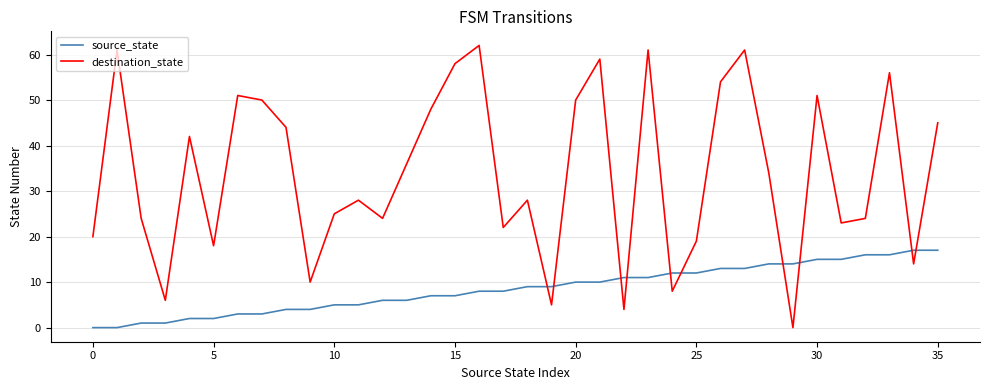

After their last crossing, which series has the higher values: destination_state or source_state?

destination_state